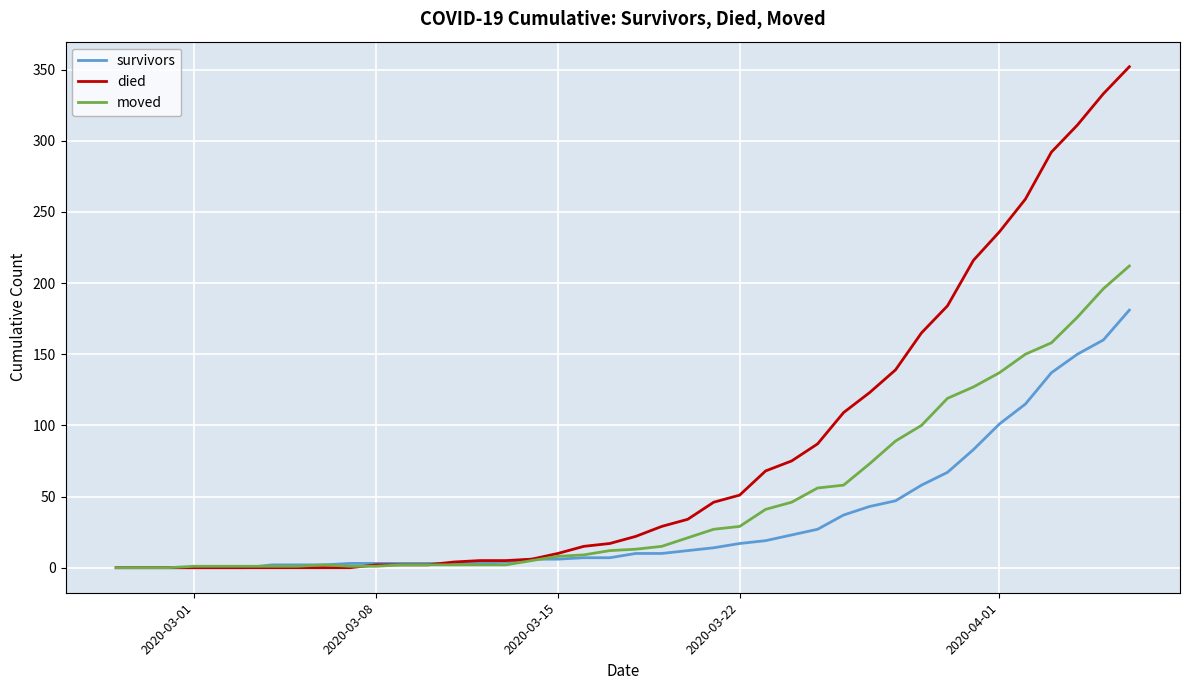

Which series has the largest range (max minus min)?

died